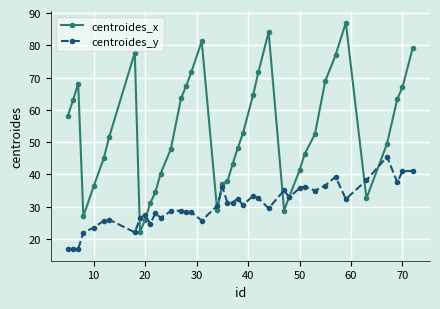

What is the maximum value shown in the chart?

87.0